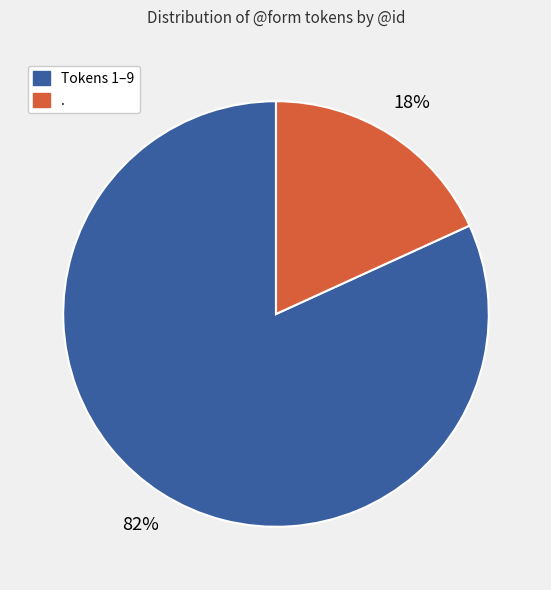

How many segments does this pie chart have?

2